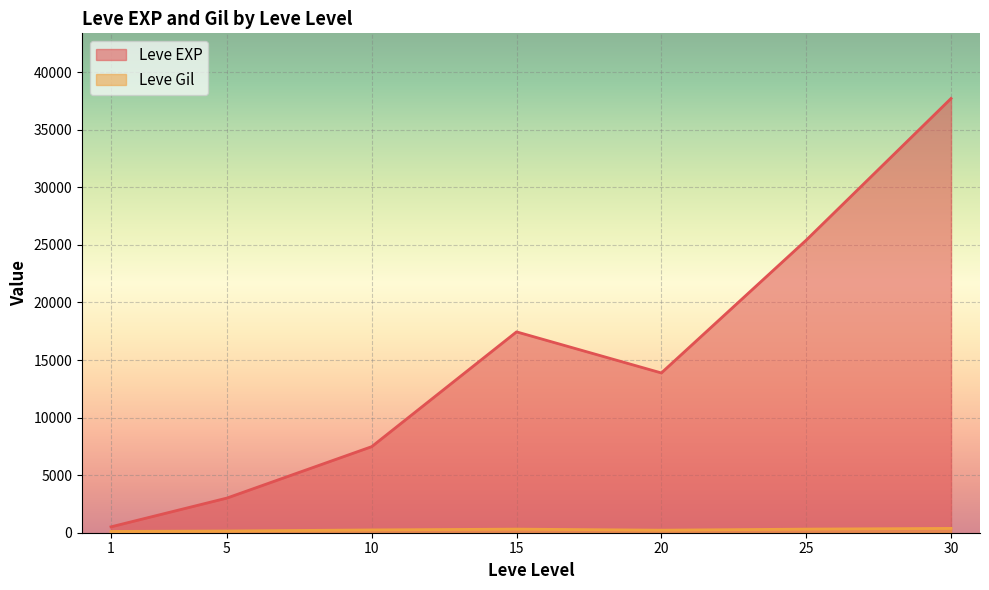

The value of Leve EXP at 30 is 37715.0. True or false?

True